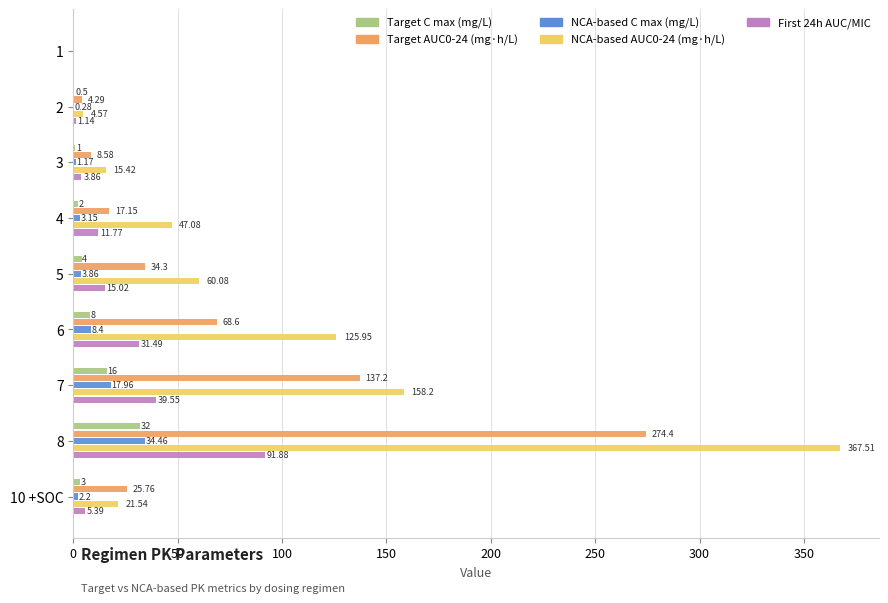

Between 1 and 10 +SOC, which series saw the biggest shift?

Target AUC0-24 (mg·h/L)